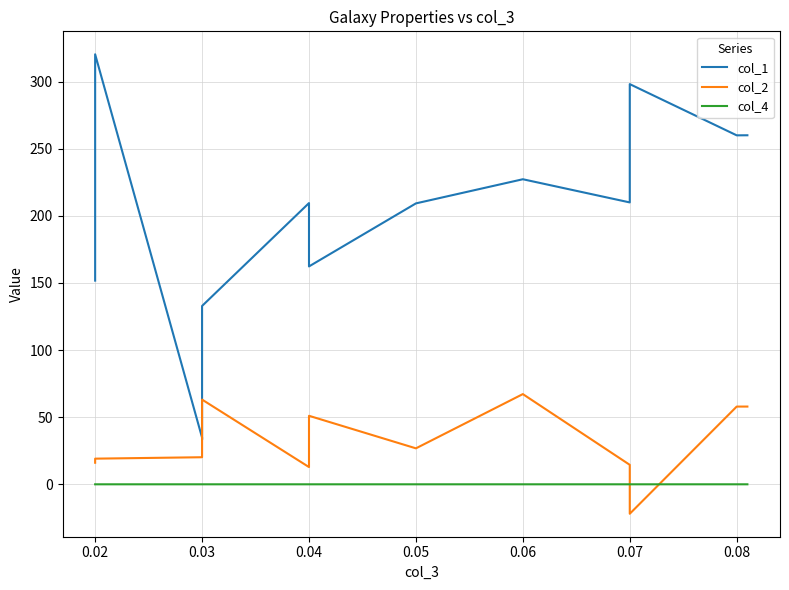

How many negative values does the col_2 series have?

1